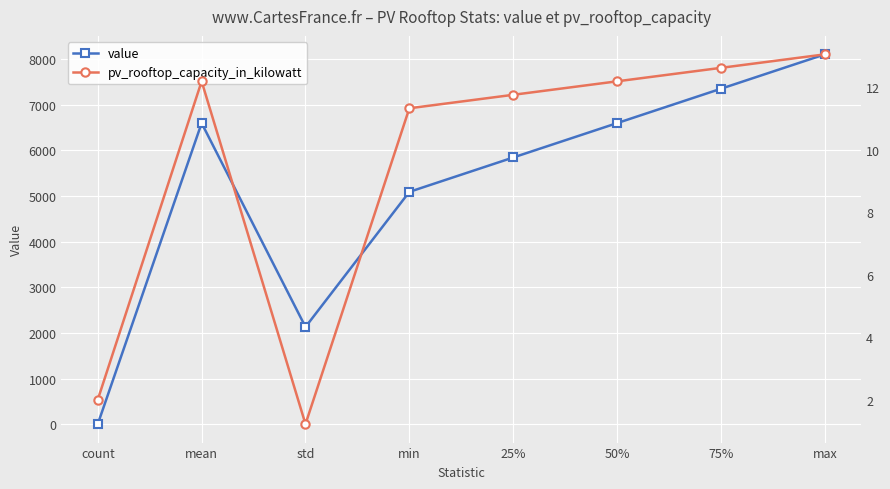

What is the value of the value point at the 1st from the left?

2.0